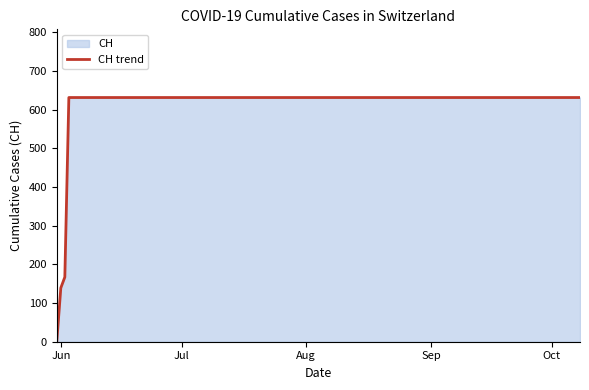

What is the difference between the maximum and minimum values?

631